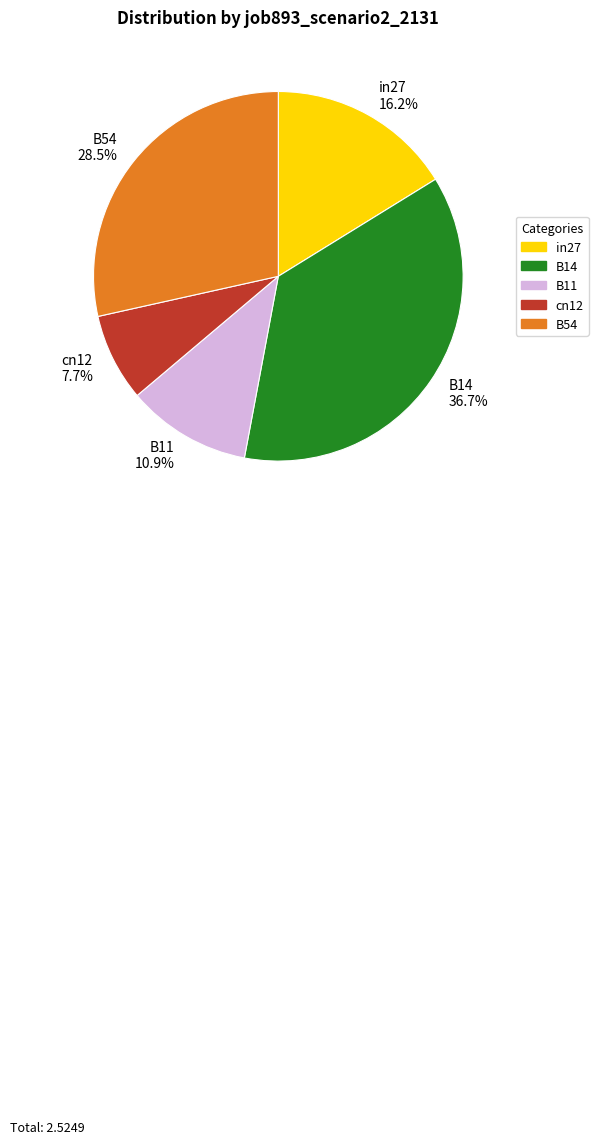

Does cn12 account for over 50% of the chart?

No